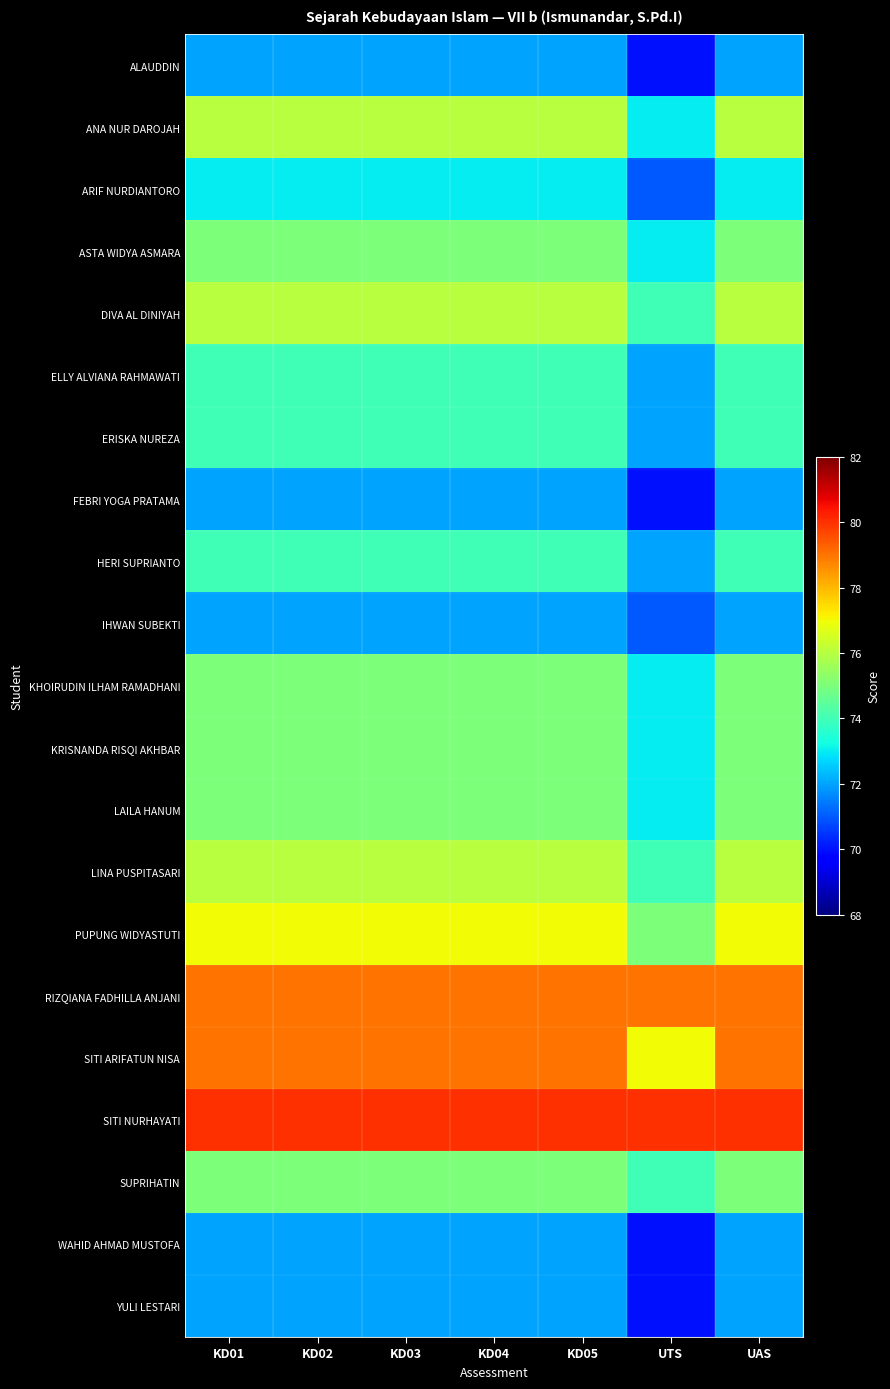

Reading left to right, extract all data points from this chart.

ALAUDDIN: KD01=72	KD02=72	KD03=72	KD04=72	KD05=72	UTS=70	UAS=72
ANA NUR DAROJAH: KD01=76	KD02=76	KD03=76	KD04=76	KD05=76	UTS=73	UAS=76
ARIF NURDIANTORO: KD01=73	KD02=73	KD03=73	KD04=73	KD05=73	UTS=71	UAS=73
ASTA WIDYA ASMARA: KD01=75	KD02=75	KD03=75	KD04=75	KD05=75	UTS=73	UAS=75
DIVA AL DINIYAH: KD01=76	KD02=76	KD03=76	KD04=76	KD05=76	UTS=74	UAS=76
ELLY ALVIANA RAHMAWATI: KD01=74	KD02=74	KD03=74	KD04=74	KD05=74	UTS=72	UAS=74
ERISKA NUREZA: KD01=74	KD02=74	KD03=74	KD04=74	KD05=74	UTS=72	UAS=74
FEBRI YOGA PRATAMA: KD01=72	KD02=72	KD03=72	KD04=72	KD05=72	UTS=70	UAS=72
HERI SUPRIANTO: KD01=74	KD02=74	KD03=74	KD04=74	KD05=74	UTS=72	UAS=74
IHWAN SUBEKTI: KD01=72	KD02=72	KD03=72	KD04=72	KD05=72	UTS=71	UAS=72
KHOIRUDIN ILHAM RAMADHANI: KD01=75	KD02=75	KD03=75	KD04=75	KD05=75	UTS=73	UAS=75
KRISNANDA RISQI AKHBAR: KD01=75	KD02=75	KD03=75	KD04=75	KD05=75	UTS=73	UAS=75
LAILA HANUM: KD01=75	KD02=75	KD03=75	KD04=75	KD05=75	UTS=73	UAS=75
LINA PUSPITASARI: KD01=76	KD02=76	KD03=76	KD04=76	KD05=76	UTS=74	UAS=76
PUPUNG WIDYASTUTI: KD01=77	KD02=77	KD03=77	KD04=77	KD05=77	UTS=75	UAS=77
RIZQIANA FADHILLA ANJANI: KD01=79	KD02=79	KD03=79	KD04=79	KD05=79	UTS=79	UAS=79
SITI ARIFATUN NISA: KD01=79	KD02=79	KD03=79	KD04=79	KD05=79	UTS=77	UAS=79
SITI NURHAYATI: KD01=80	KD02=80	KD03=80	KD04=80	KD05=80	UTS=80	UAS=80
SUPRIHATIN: KD01=75	KD02=75	KD03=75	KD04=75	KD05=75	UTS=74	UAS=75
WAHID AHMAD MUSTOFA: KD01=72	KD02=72	KD03=72	KD04=72	KD05=72	UTS=70	UAS=72
YULI LESTARI: KD01=72	KD02=72	KD03=72	KD04=72	KD05=72	UTS=70	UAS=72